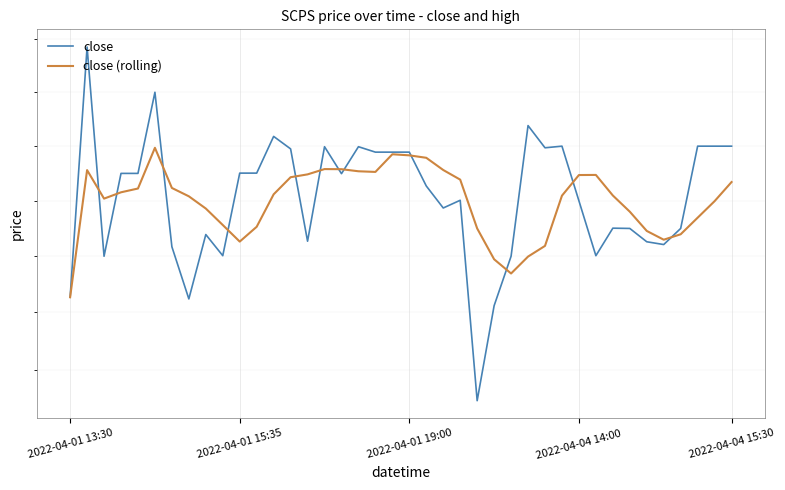

List the series in order of their peak value, lowest first.

close (rolling), close